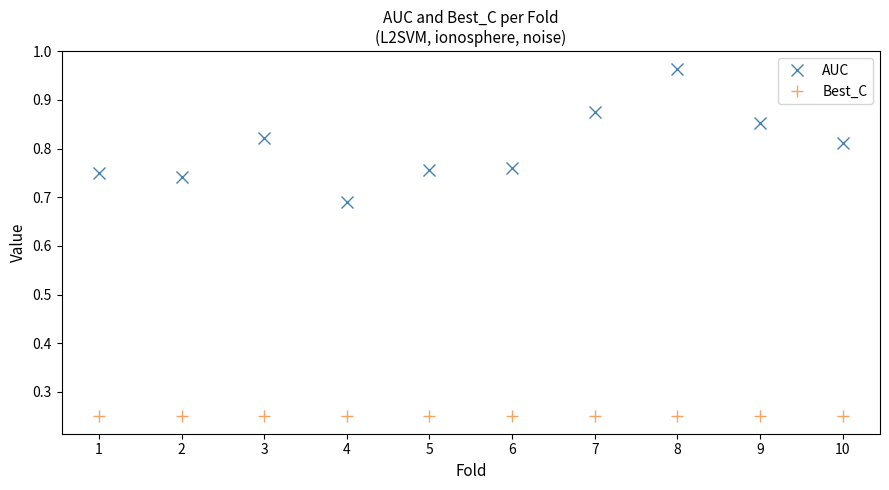

Which series has the widest spread of values?

AUC